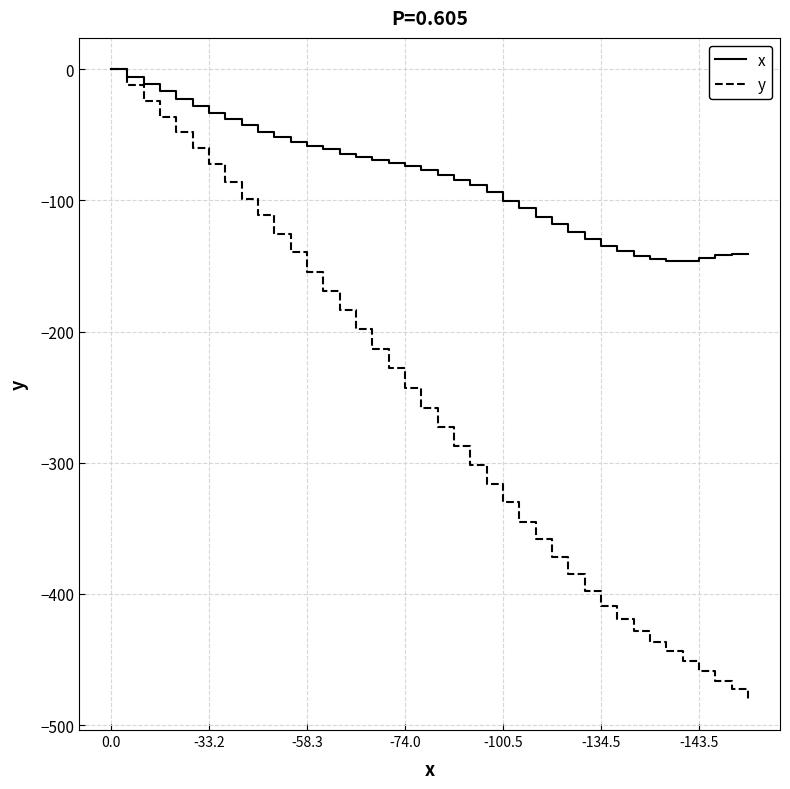

What is the smallest value displayed?

-479.8